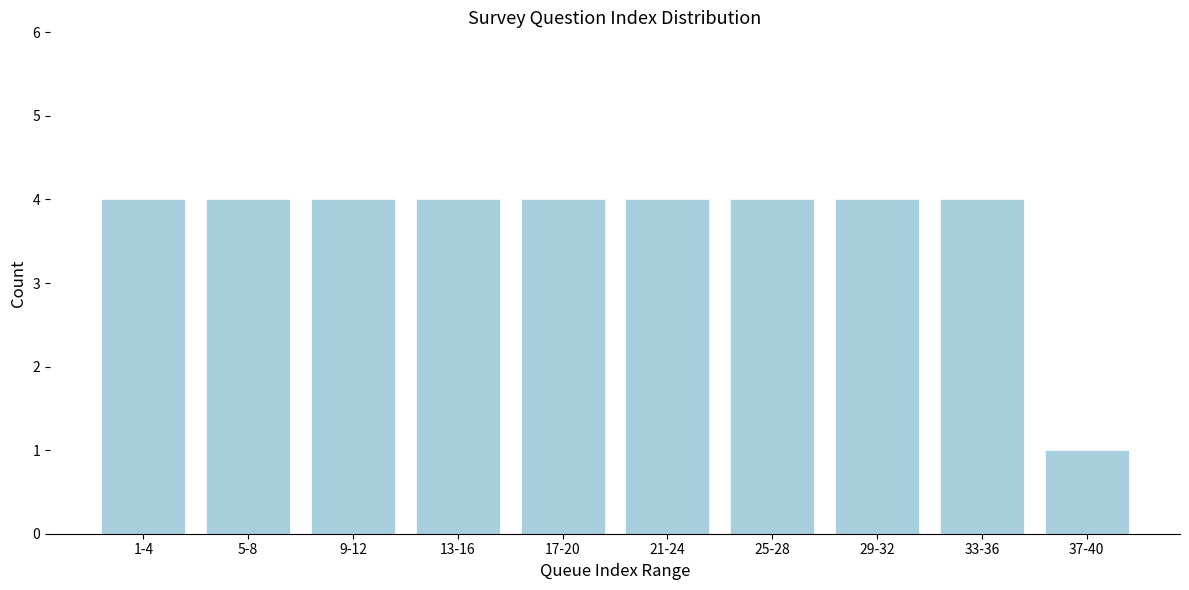

Reading right to left, what are all the values shown in this chart?

37-40=1	33-36=4	29-32=4	25-28=4	21-24=4	17-20=4	13-16=4	9-12=4	5-8=4	1-4=4